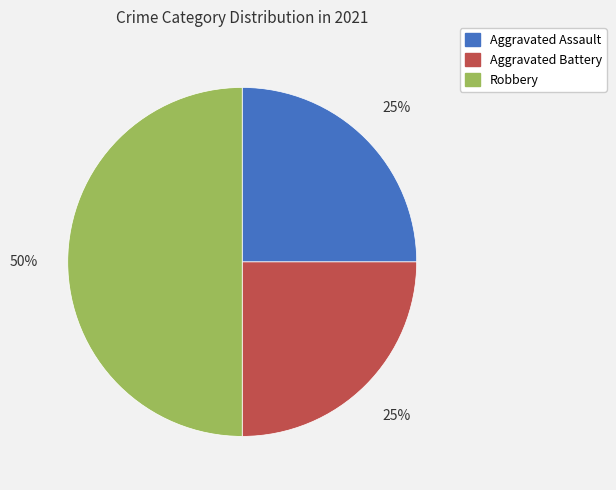

Approximately how many times larger is the value at Aggravated Assault compared to Robbery?

0.5